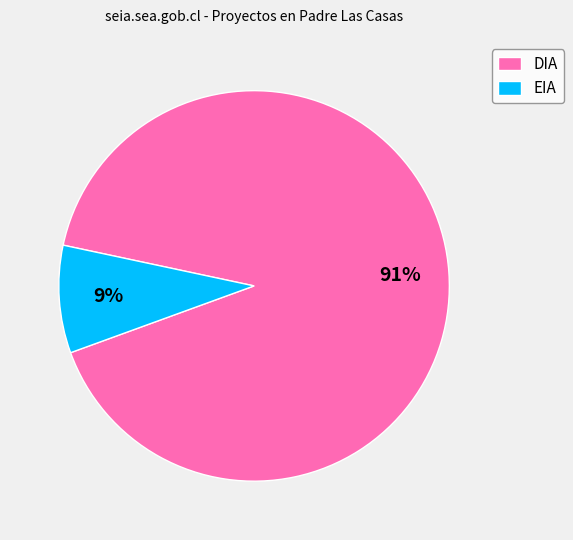

True or false: DIA accounts for 91% of the total.

True